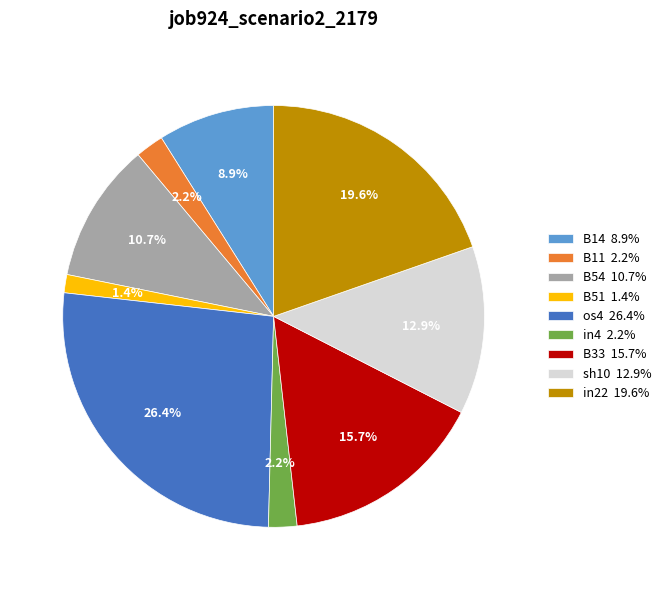

What percentage is NOT represented by sh10?

87.1%